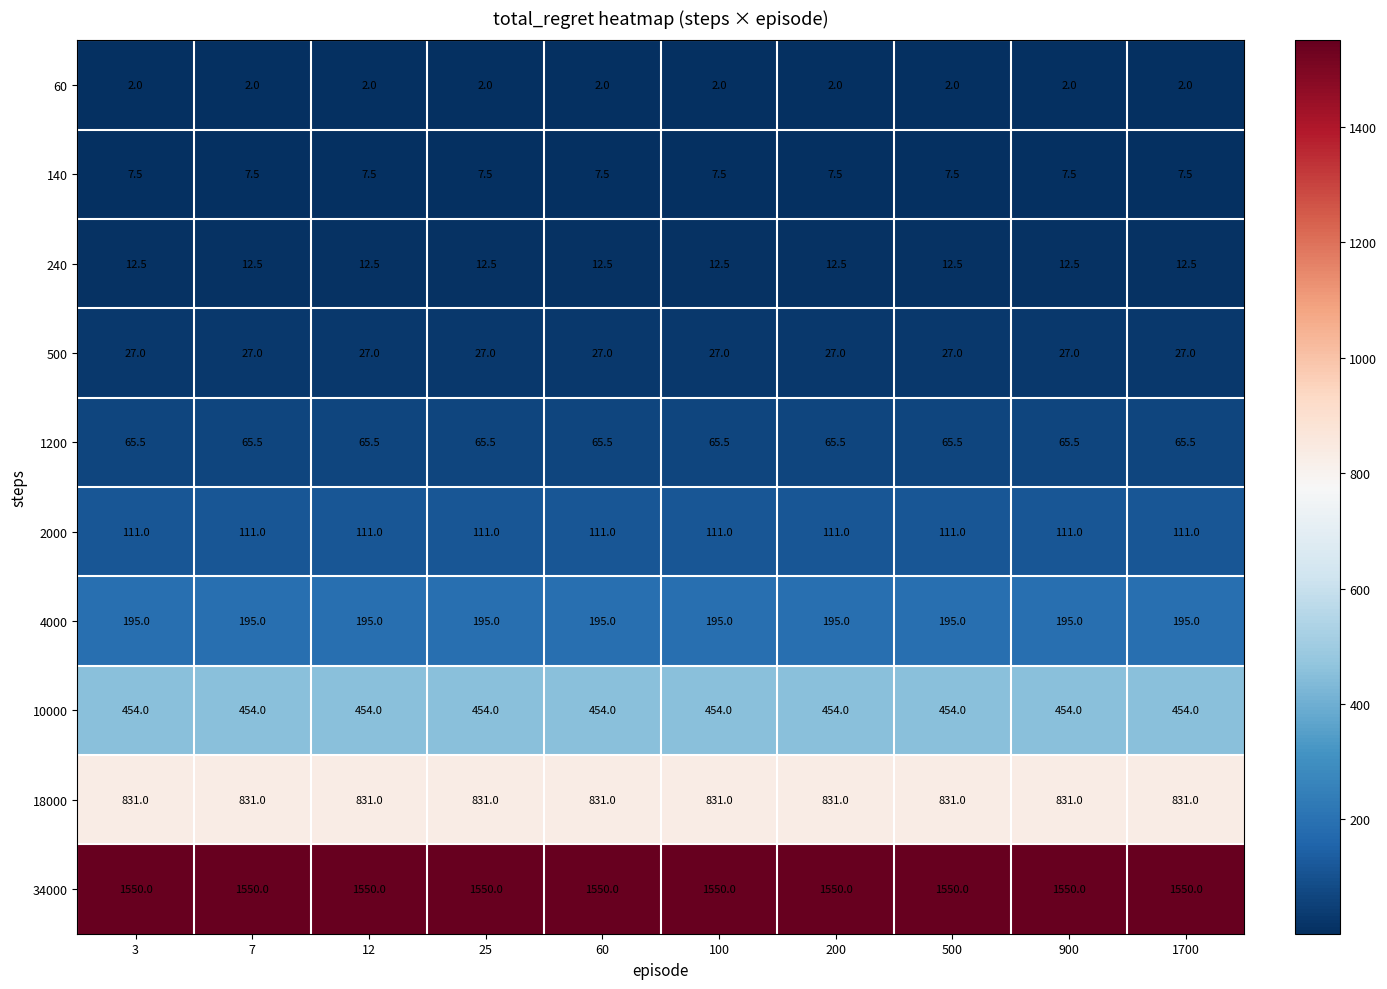

At 12, list the series in order from smallest to largest.

60, 140, 240, 500, 1200, 2000, 4000, 10000, 18000, 34000